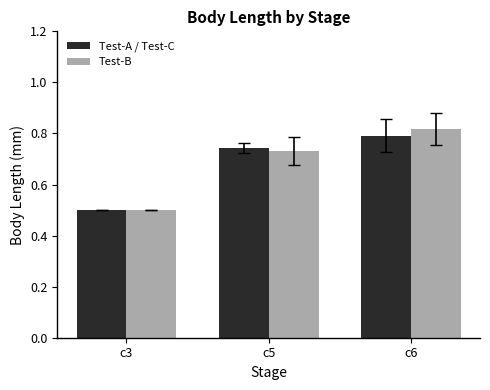

Which label corresponds to the smallest value in the chart?

c3